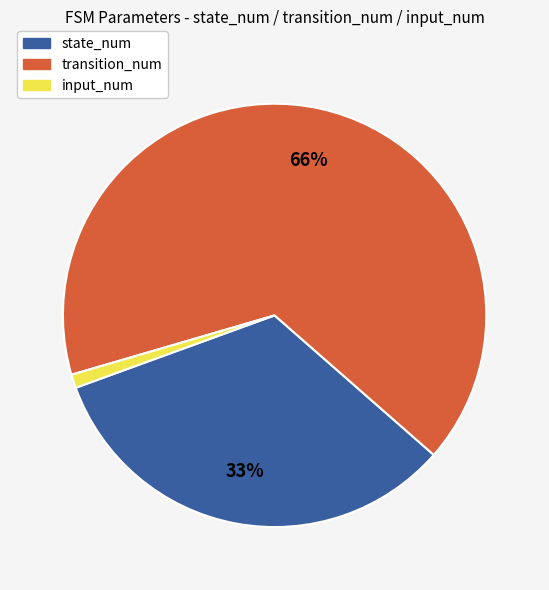

True or false: transition_num accounts for 75% of the total.

False